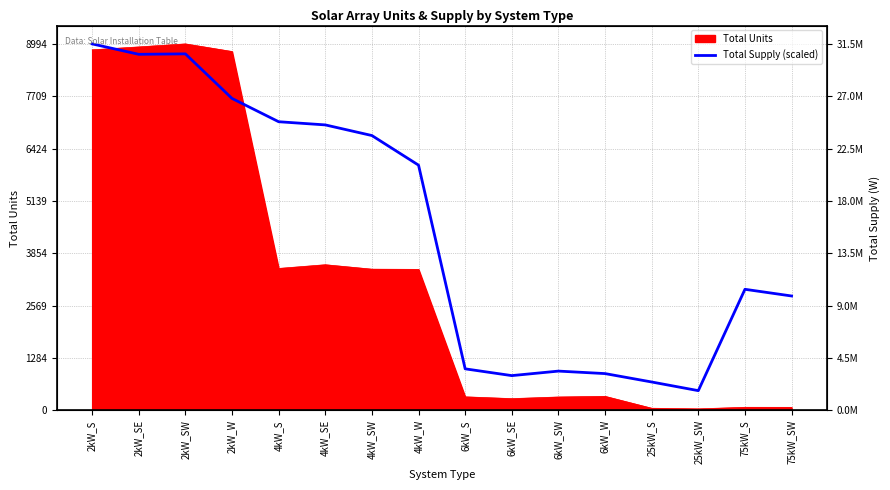

Reading left to right, what are all the values shown in this chart?

8994.0	8738.2	8749.1	7655.6	7084.2	7006.3	6745.2	6018.8	1021.5	855.2	966.0	904.9	698.8	486.4	2972.9	2808.9